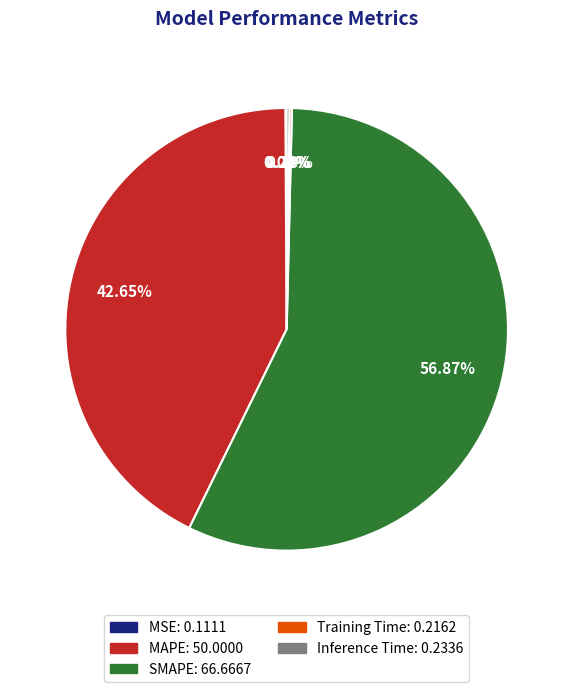

What is the largest slice in the pie chart?

SMAPE